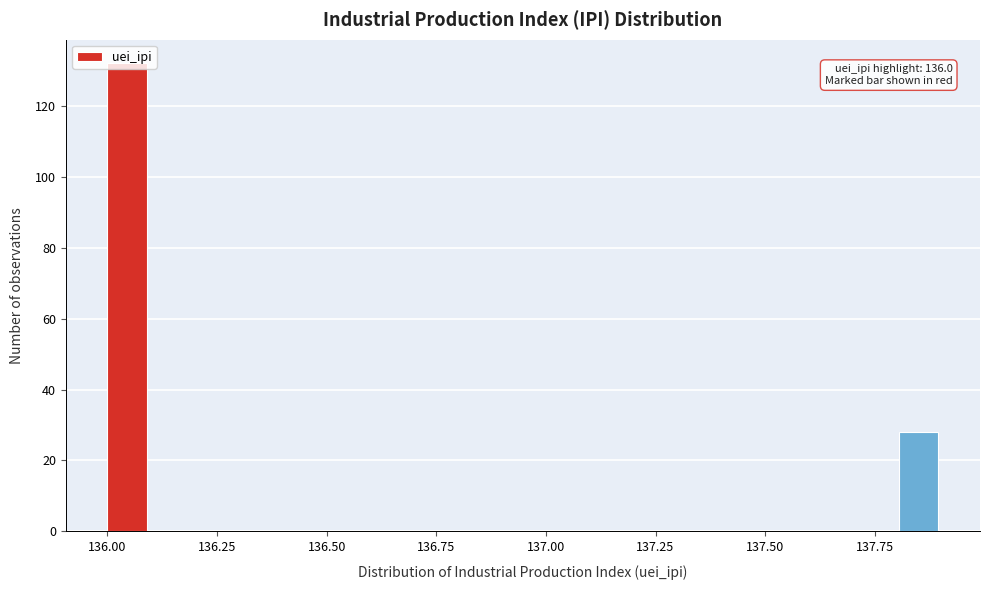

Around what value on the x-axis is the tallest bar? Give the approximate position of its centre, as read against the axis.

136.05